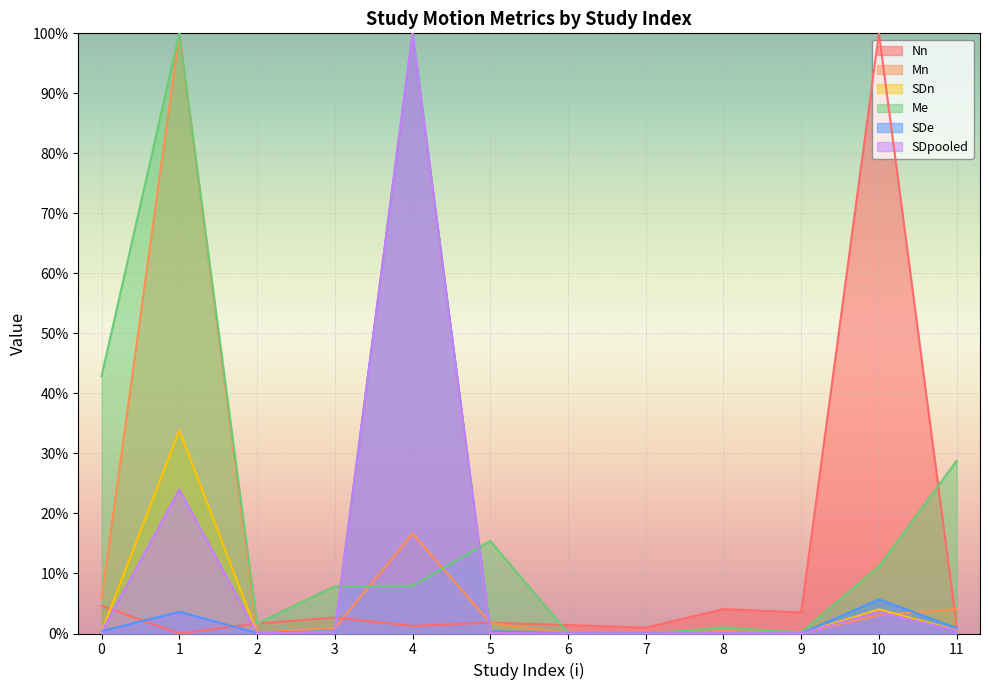

Reading left to right, extract all data points from this chart.

Nn: 0=4.6	1=0.0	2=1.7	3=2.7	4=1.3	5=1.8	6=1.4	7=1.0	8=4.1	9=3.5	10=100.0	11=1.1
Mn: 0=5.8	1=100.0	2=0.2	3=0.9	4=16.7	5=1.8	6=0.0	7=0.0	8=0.4	9=0.1	10=3.1	11=4.1
SDn: 0=0.3	1=33.9	2=0.0	3=0.4	4=100.0	5=0.1	6=0.0	7=0.0	8=0.1	9=0.0	10=4.0	11=0.5
Me: 0=42.9	1=100.0	2=1.6	3=7.9	4=7.9	5=15.4	6=0.1	7=0.0	8=1.0	9=0.2	10=11.2	11=28.8
SDe: 0=0.4	1=3.6	2=0.1	3=0.4	4=100.0	5=0.4	6=0.0	7=0.0	8=0.0	9=0.0	10=5.7	11=0.9
SDpooled: 0=0.3	1=24.0	2=0.0	3=0.3	4=100.0	5=0.1	6=0.0	7=0.0	8=0.1	9=0.0	10=3.6	11=0.5